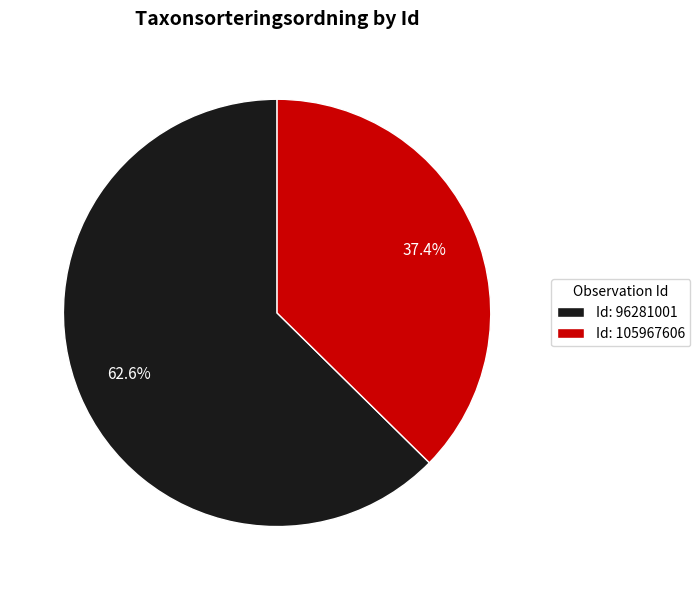

What percentage is NOT represented by Id: 96281001?

37.4%